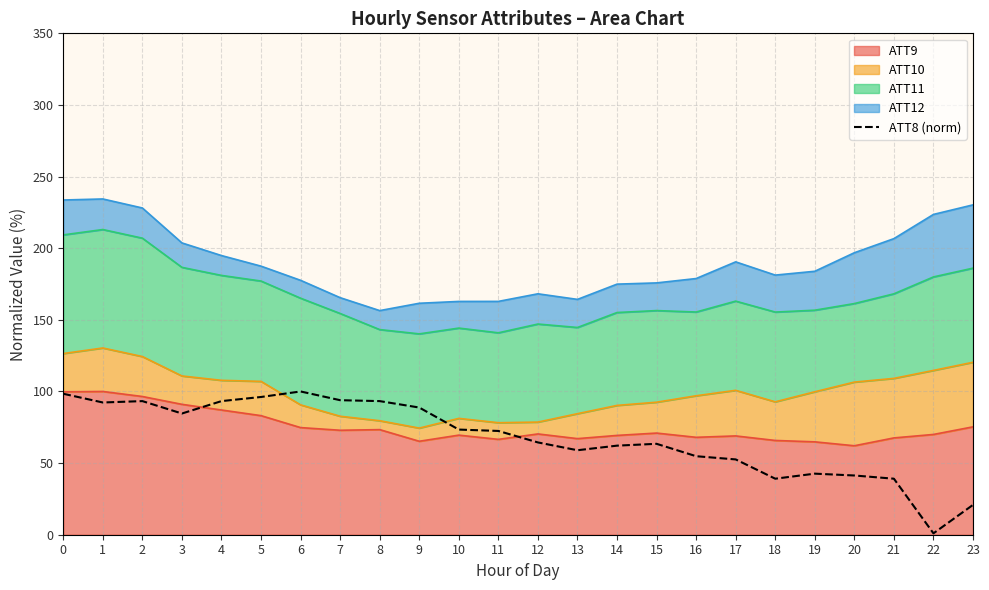

Reading left to right, extract all data points from this chart.

98.4	92.3	93.3	84.6	93.3	96.2	100.0	93.9	93.3	88.8	73.4	72.4	64.4	59.0	62.2	63.5	54.8	52.6	39.1	42.6	41.3	39.1	1.0	20.8